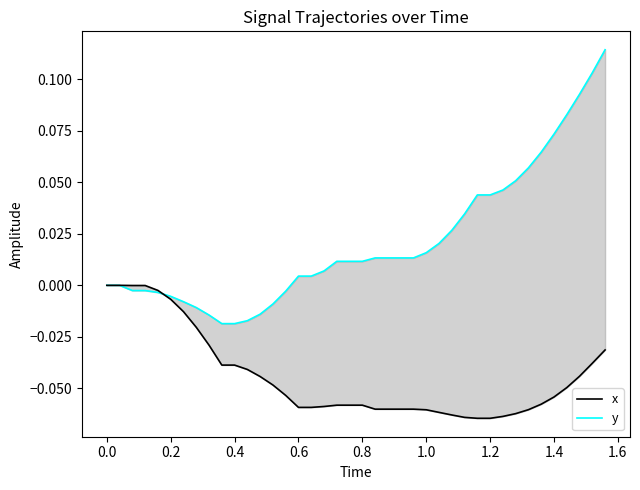

Rank the series by their maximum value, from highest to lowest.

y, x